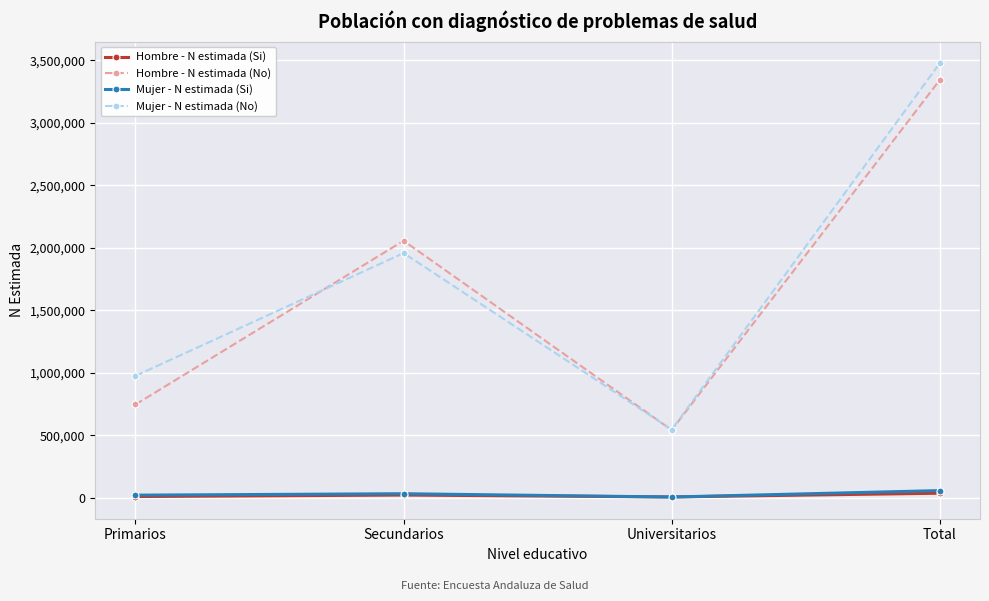

At which label is Hombre - N estimada (No) closest to 1941680?

Secundarios